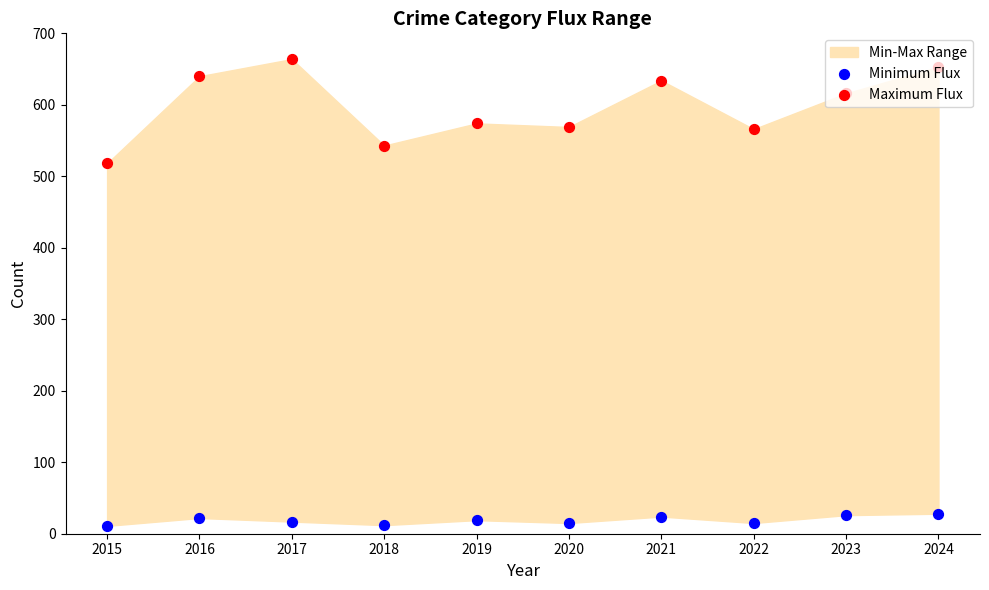

What is the total value across all series at 2023?

642